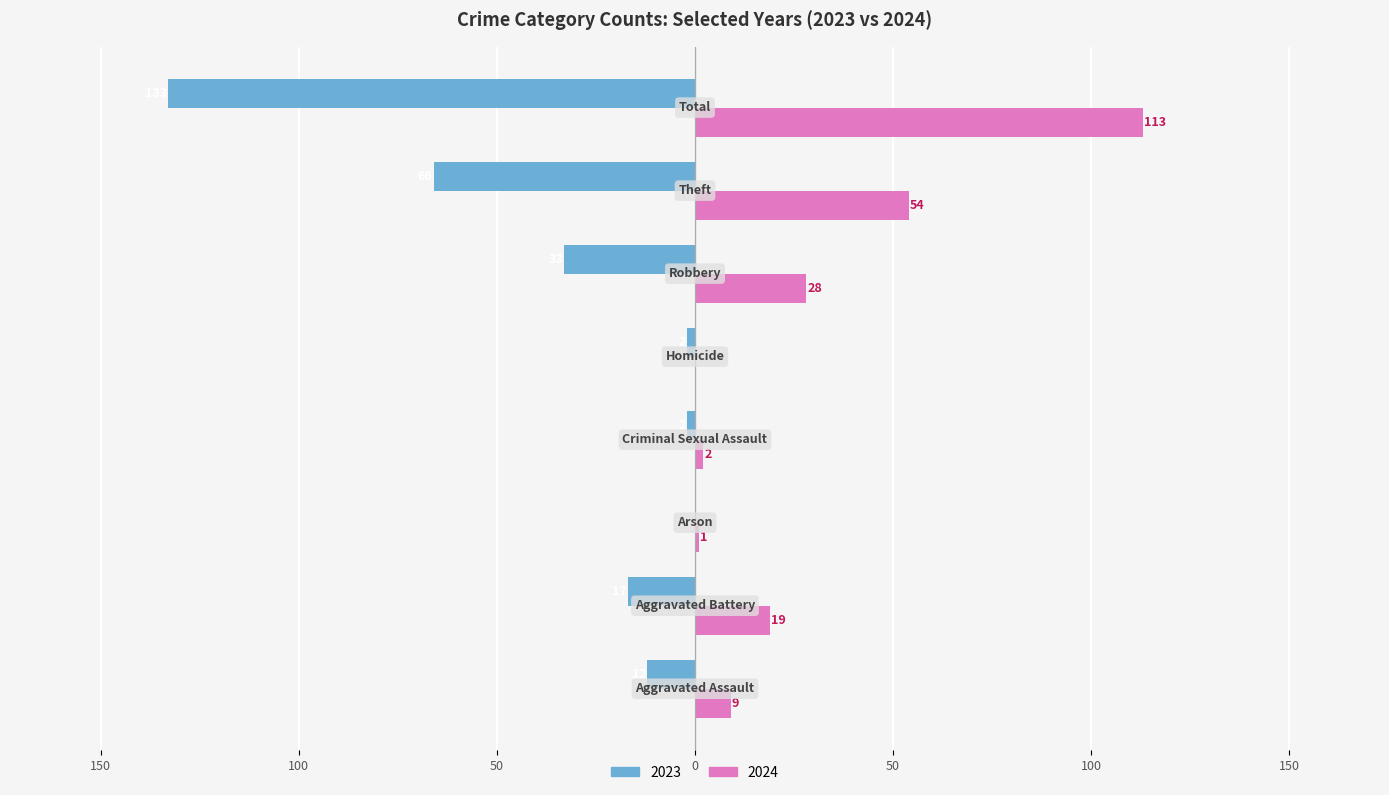

What are all the series names shown in the legend?

2023, 2024